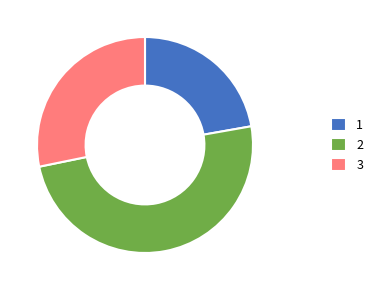

Approximately how many times larger is the value at 3 compared to 1?

1.3